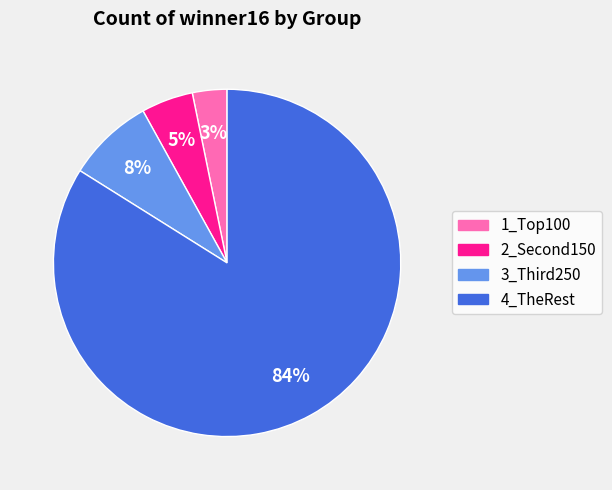

Which slice is the smallest?

1_Top100